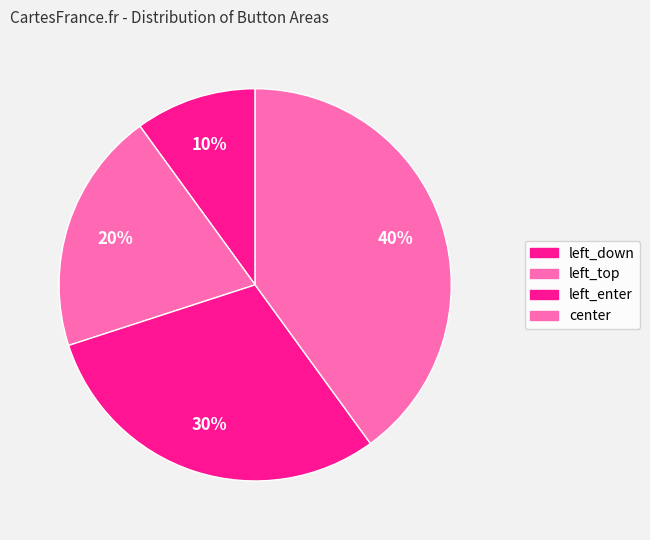

Is there any slice that represents more than half of the pie?

No